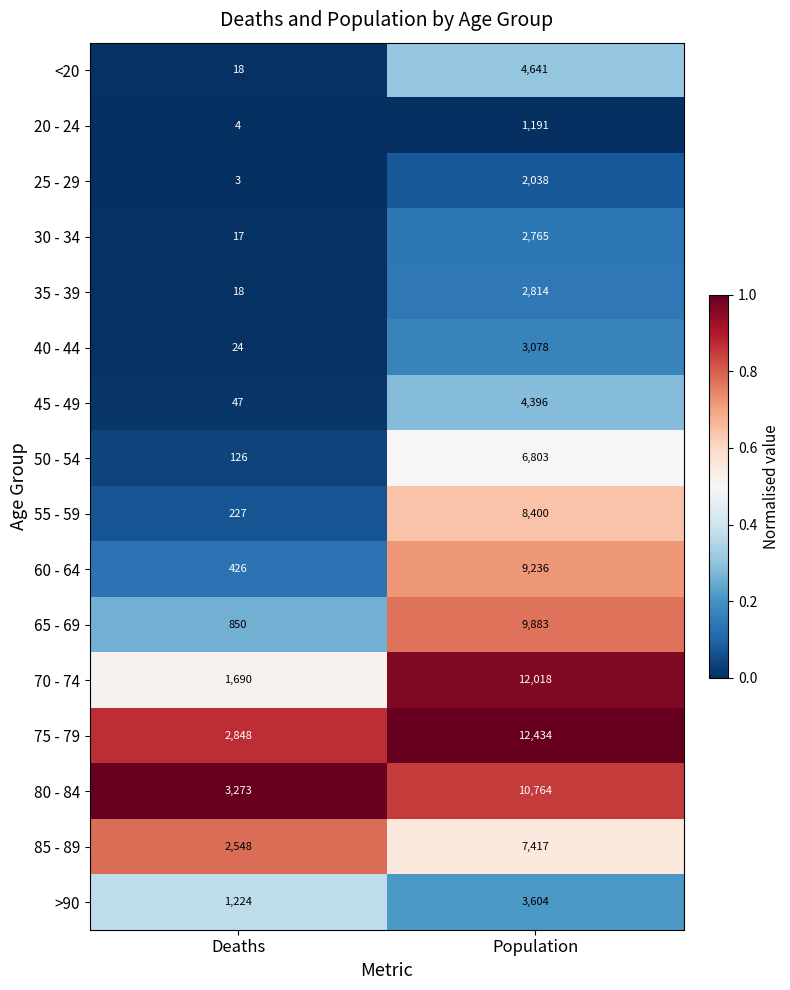

Which series has the widest spread of values?

70 - 74